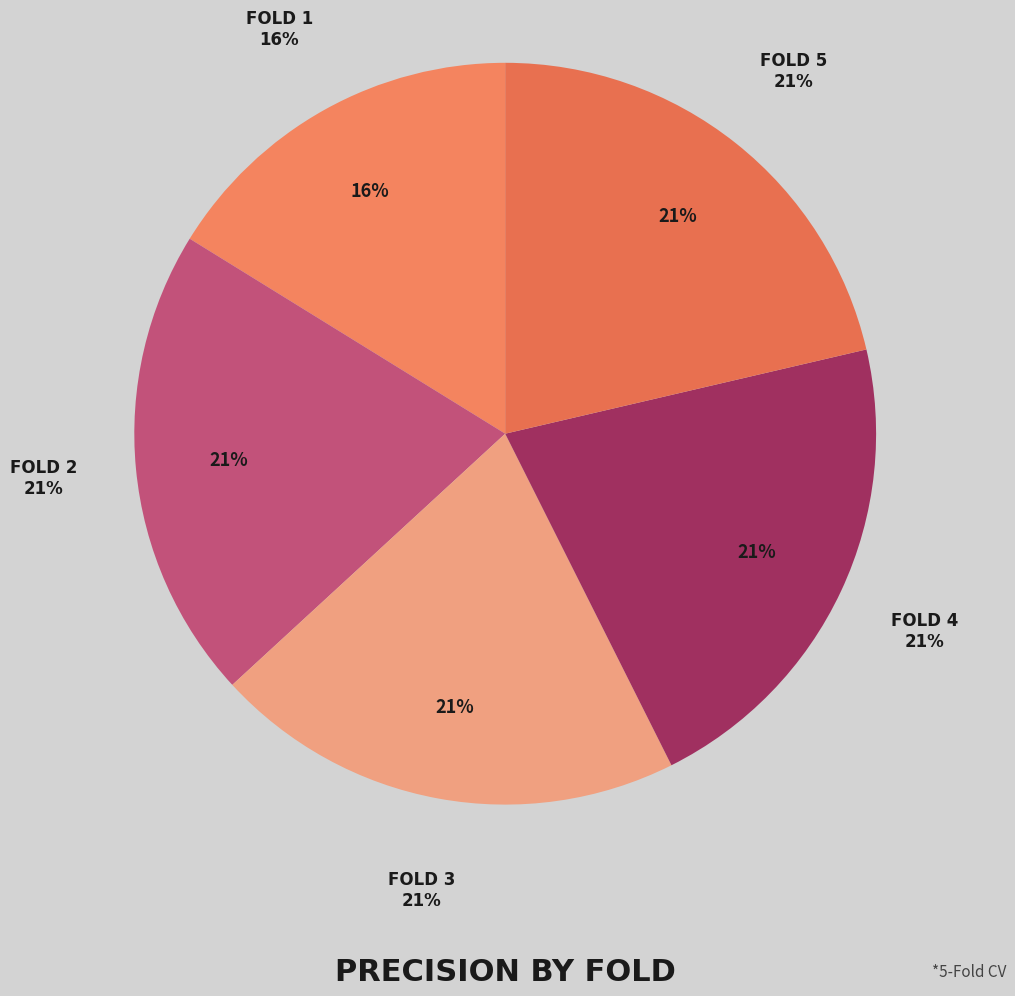

How many slices are in this pie chart?

5